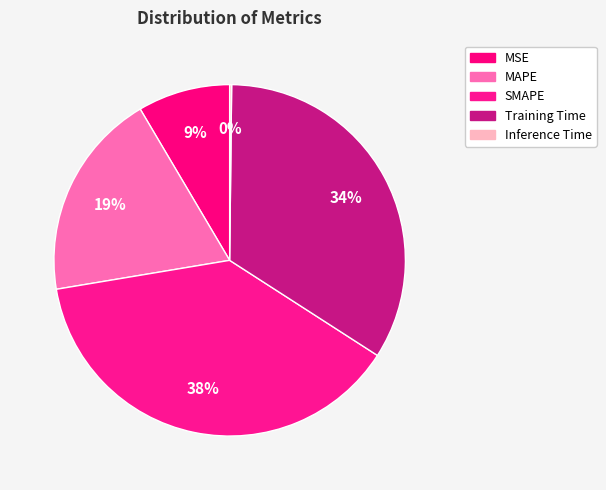

True or false: MAPE accounts for 25% of the total.

False